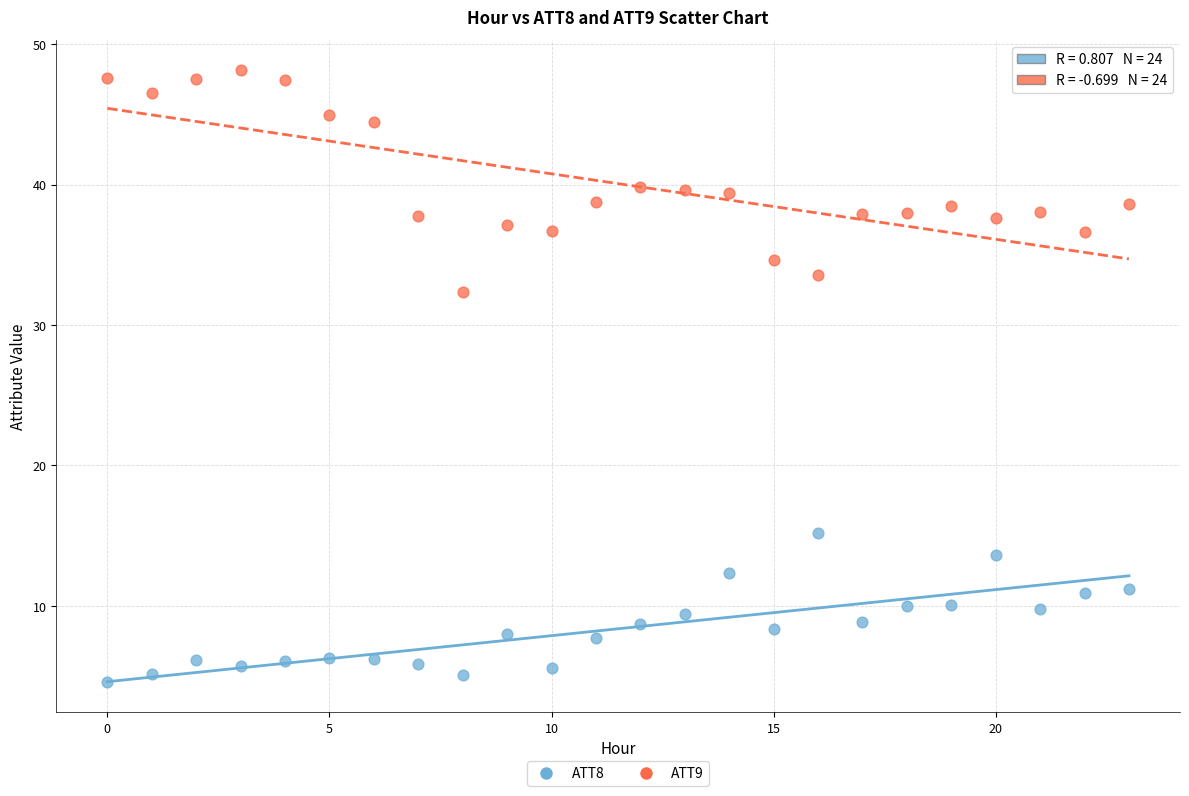

Across all series, what Y value is closest to 26?

32.3